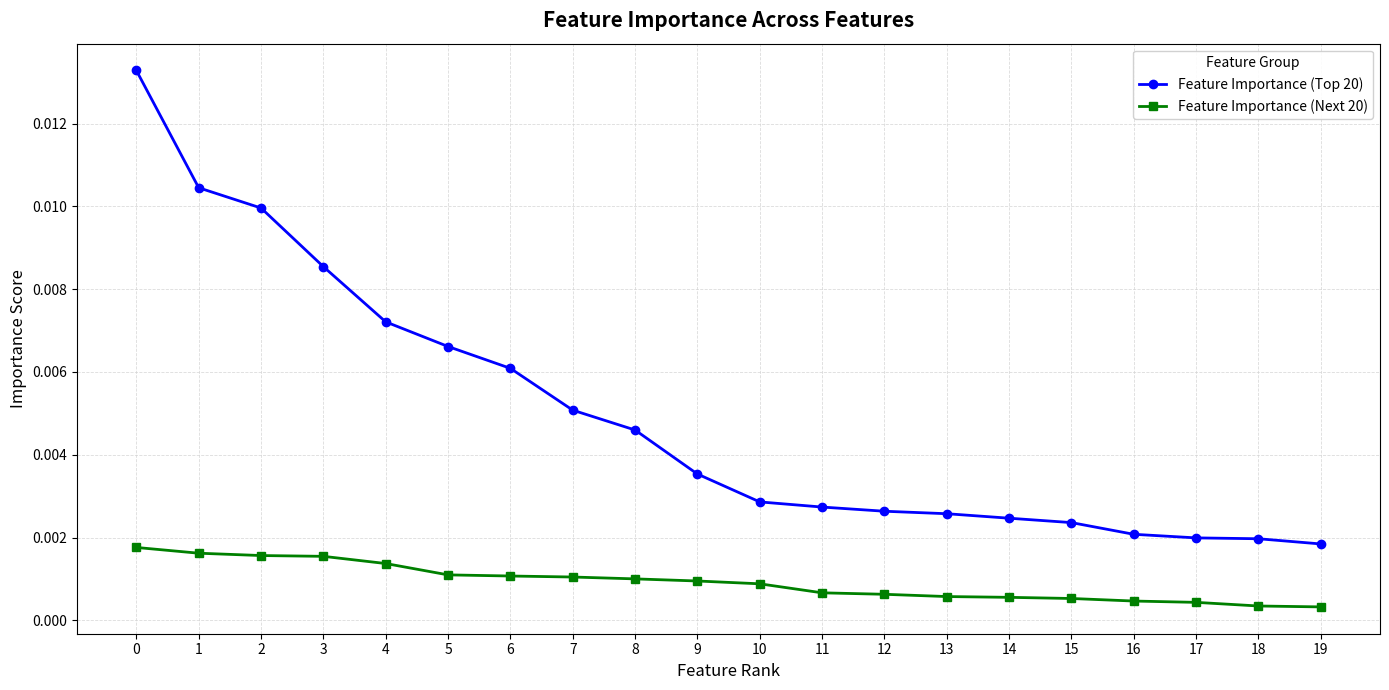

Does the chart display data point markers on the line(s)?

Yes